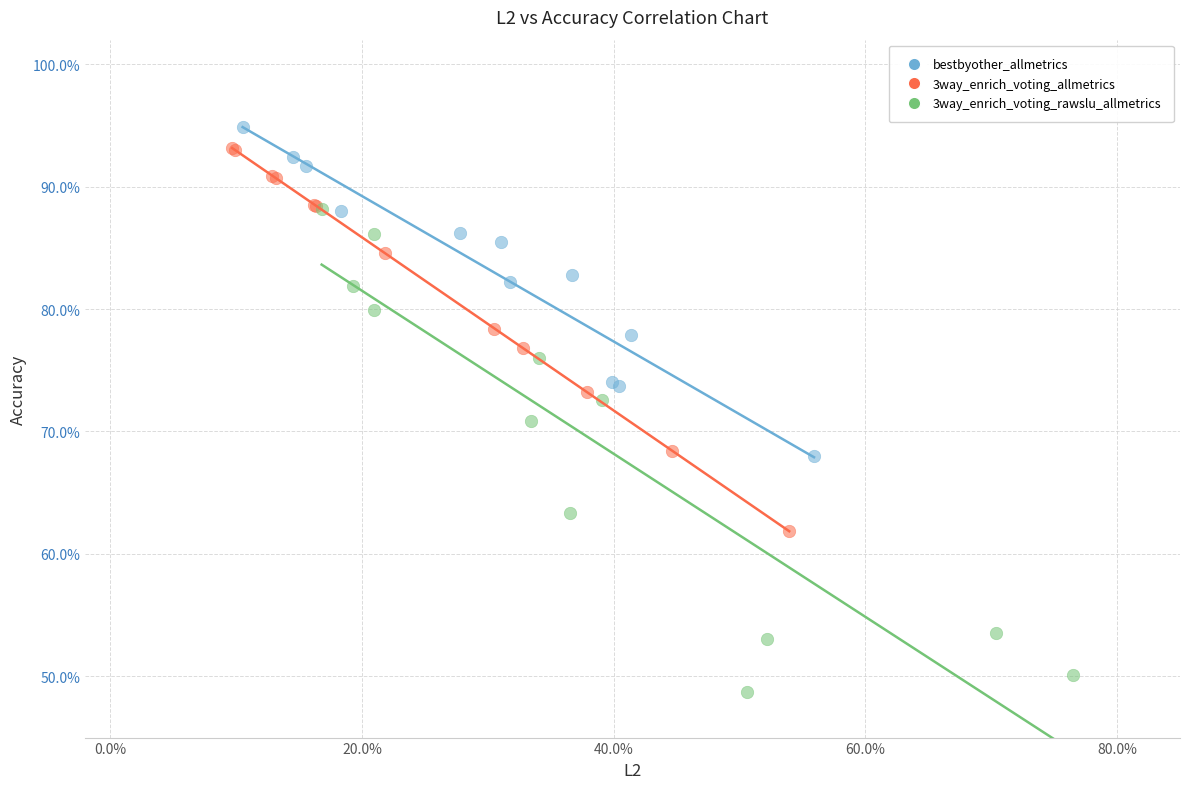

Which series has the widest spread of Y values?

3way_enrich_voting_rawslu_allmetrics